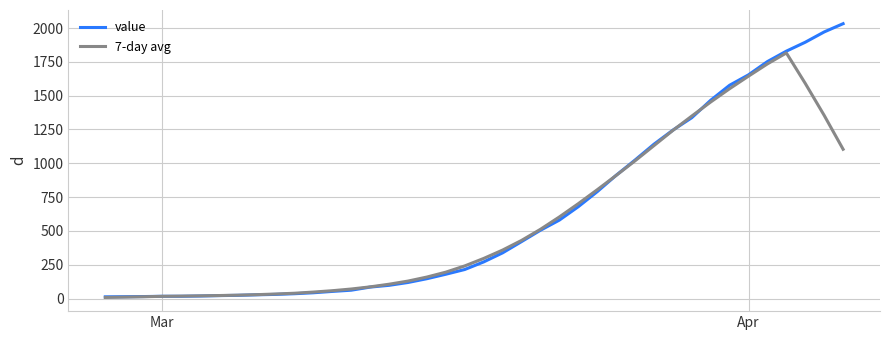

What is the sum of all value values?

24656.0